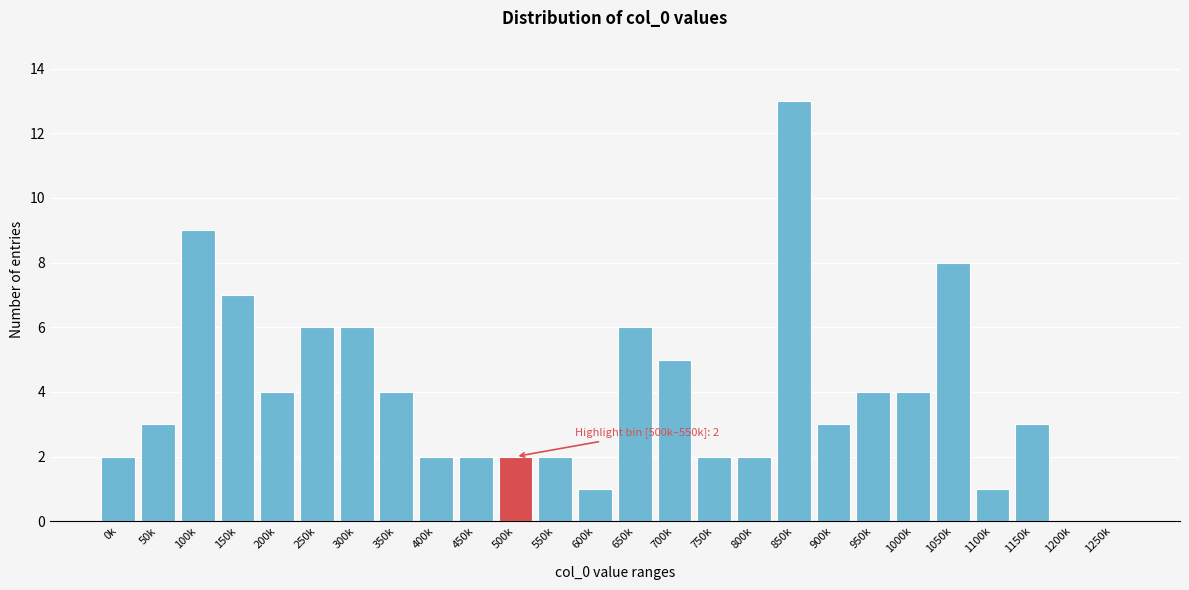

Reading left to right, what are all the values shown in this chart?

0k=2	50k=3	100k=9	150k=7	200k=4	250k=6	300k=6	350k=4	400k=2	450k=2	500k=2	550k=2	600k=1	650k=6	700k=5	750k=2	800k=2	850k=13	900k=3	950k=4	1000k=4	1050k=8	1100k=1	1150k=3	1200k=0	1250k=0